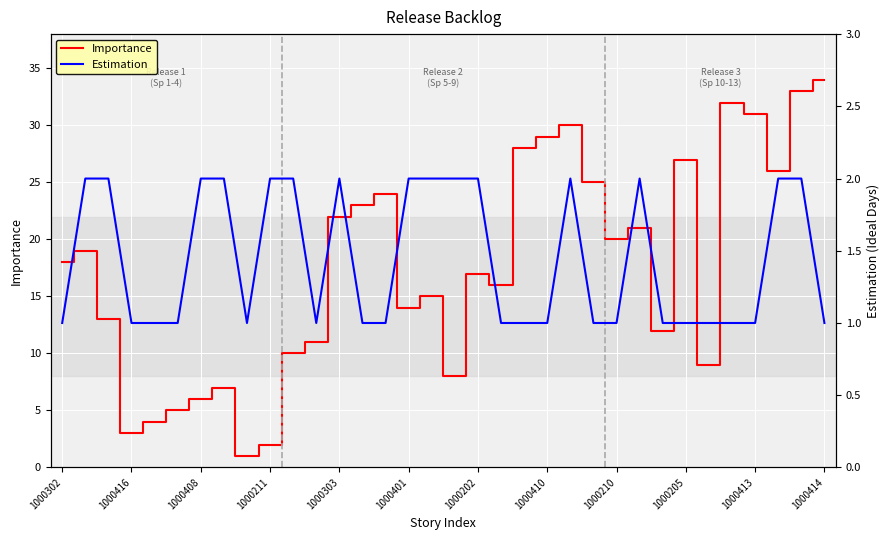

The Importance series shows 14 at 1000401. True or false?

True